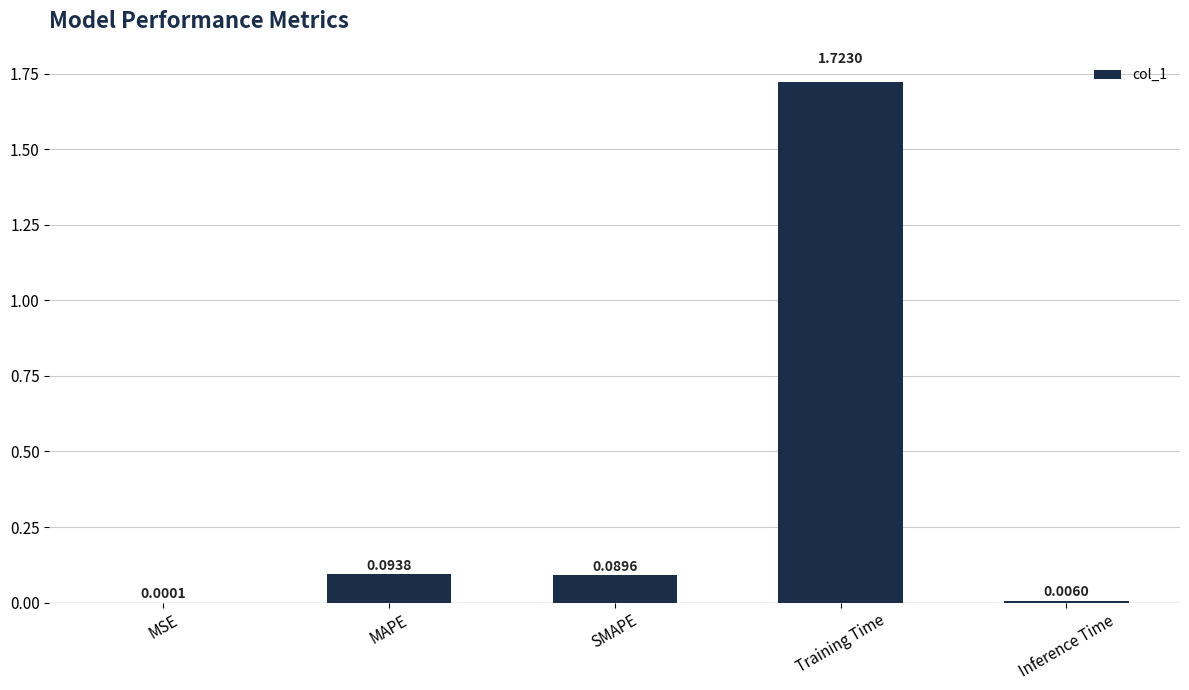

Which category has the highest value across all series?

Training Time